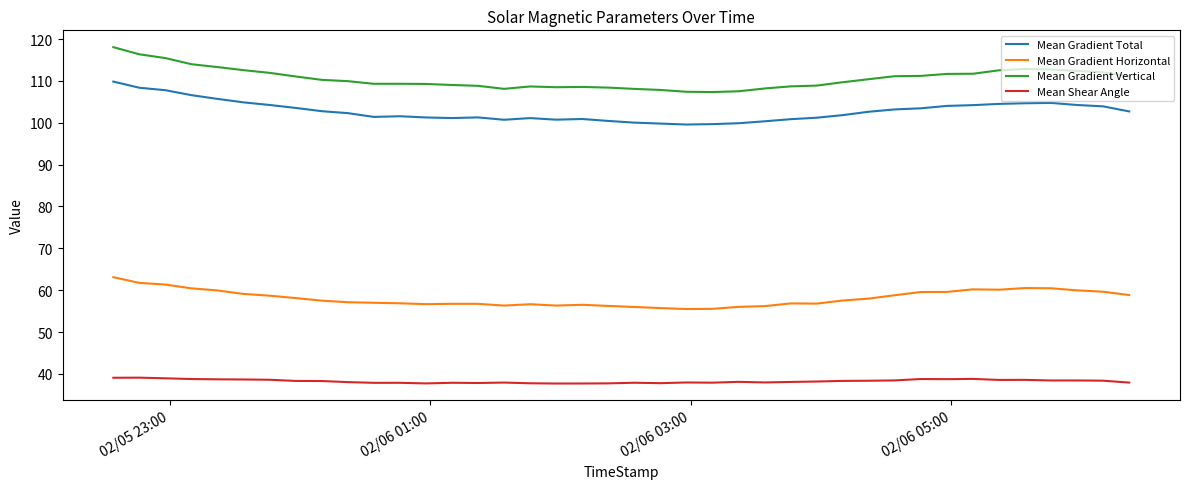

Does the chart display data point markers on the line(s)?

No